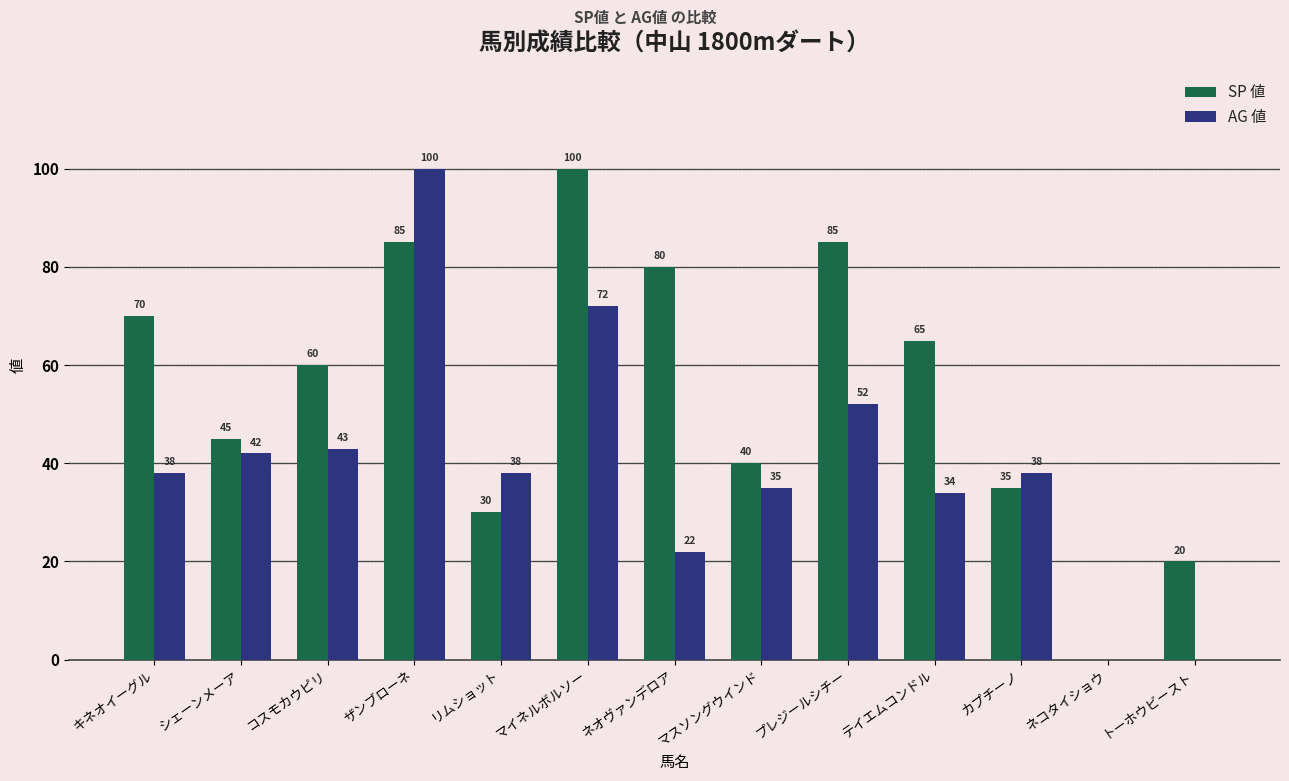

Is the value of SP 値 at リムショット greater than the value of AG 値 at キネオイーグル?

No